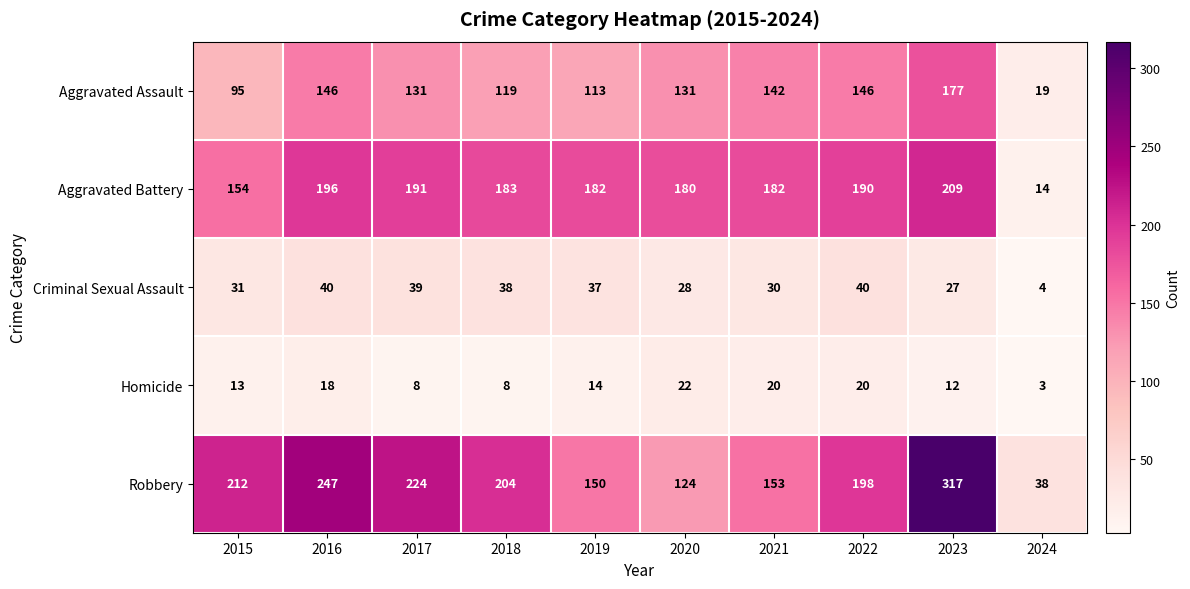

Count the number of categories in the chart.

10